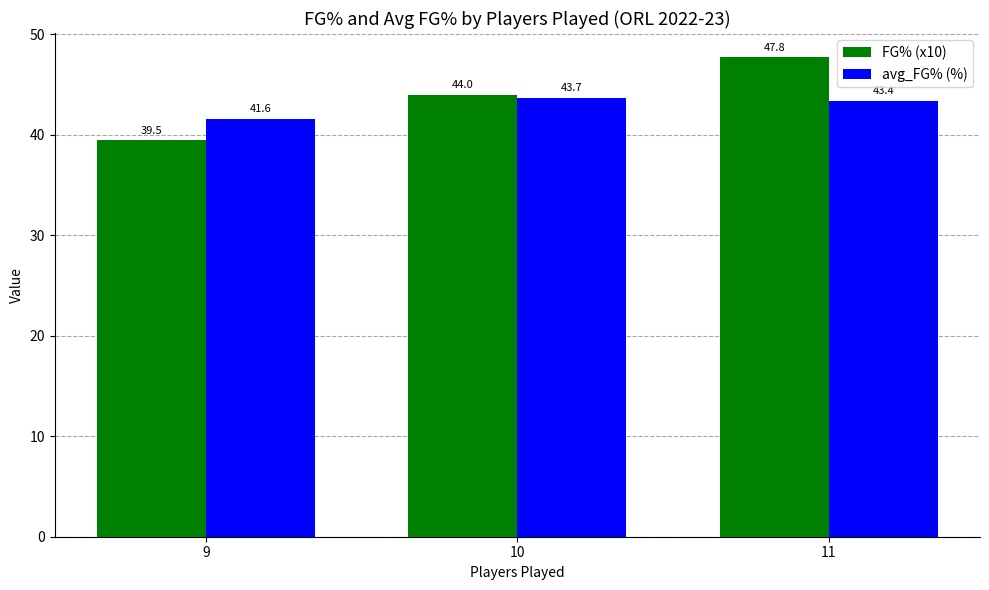

Reading left to right, extract all data points from this chart.

FG% (x10): 39.5	44.0	47.8
avg_FG% (%): 41.6	43.7	43.4